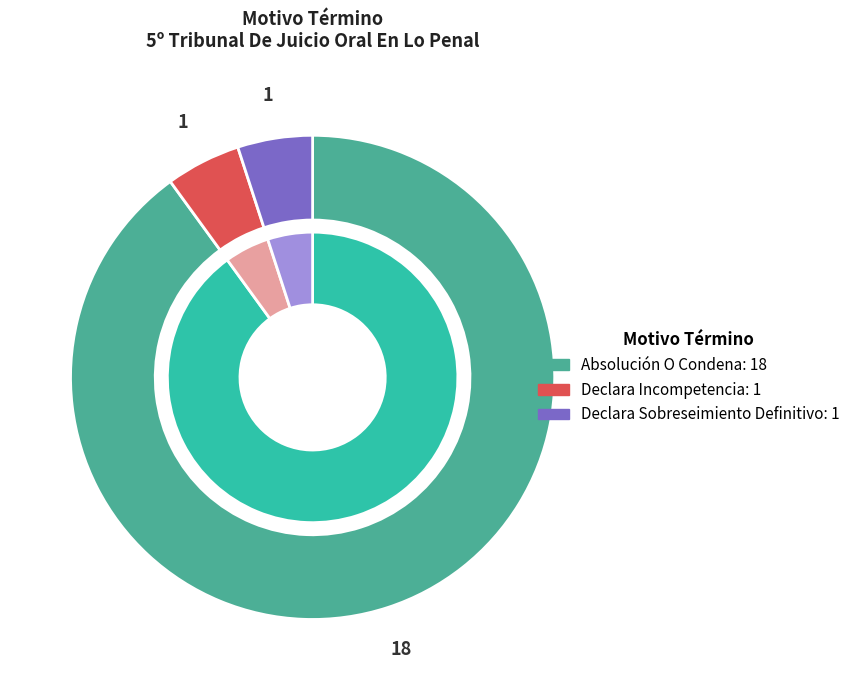

Does Absolución O Condena. account for over 50% of the chart?

Yes